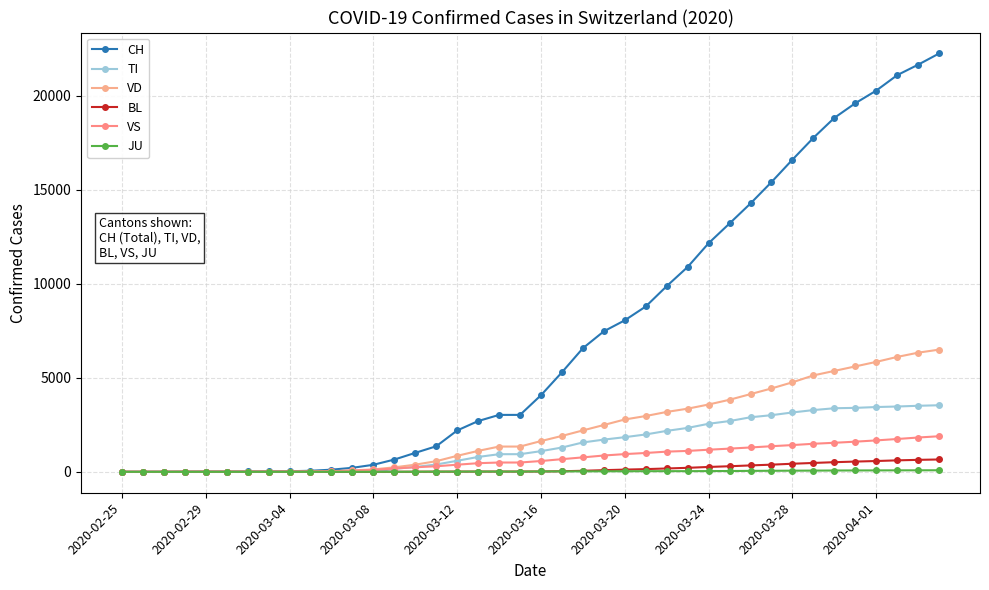

What are all the series names shown in the legend?

CH, TI, VD, BL, VS, JU